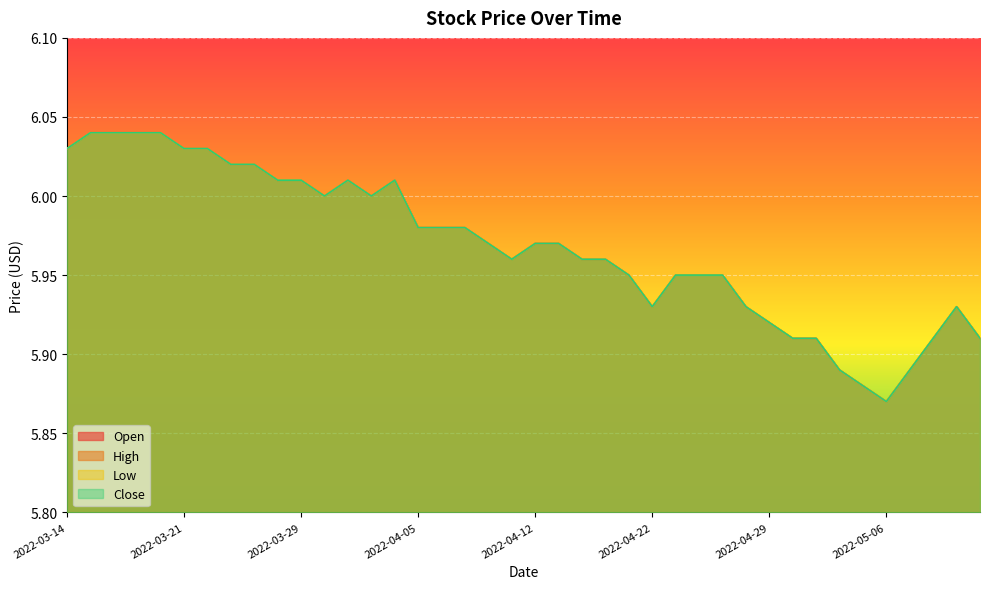

How many lines are shown in the chart?

4